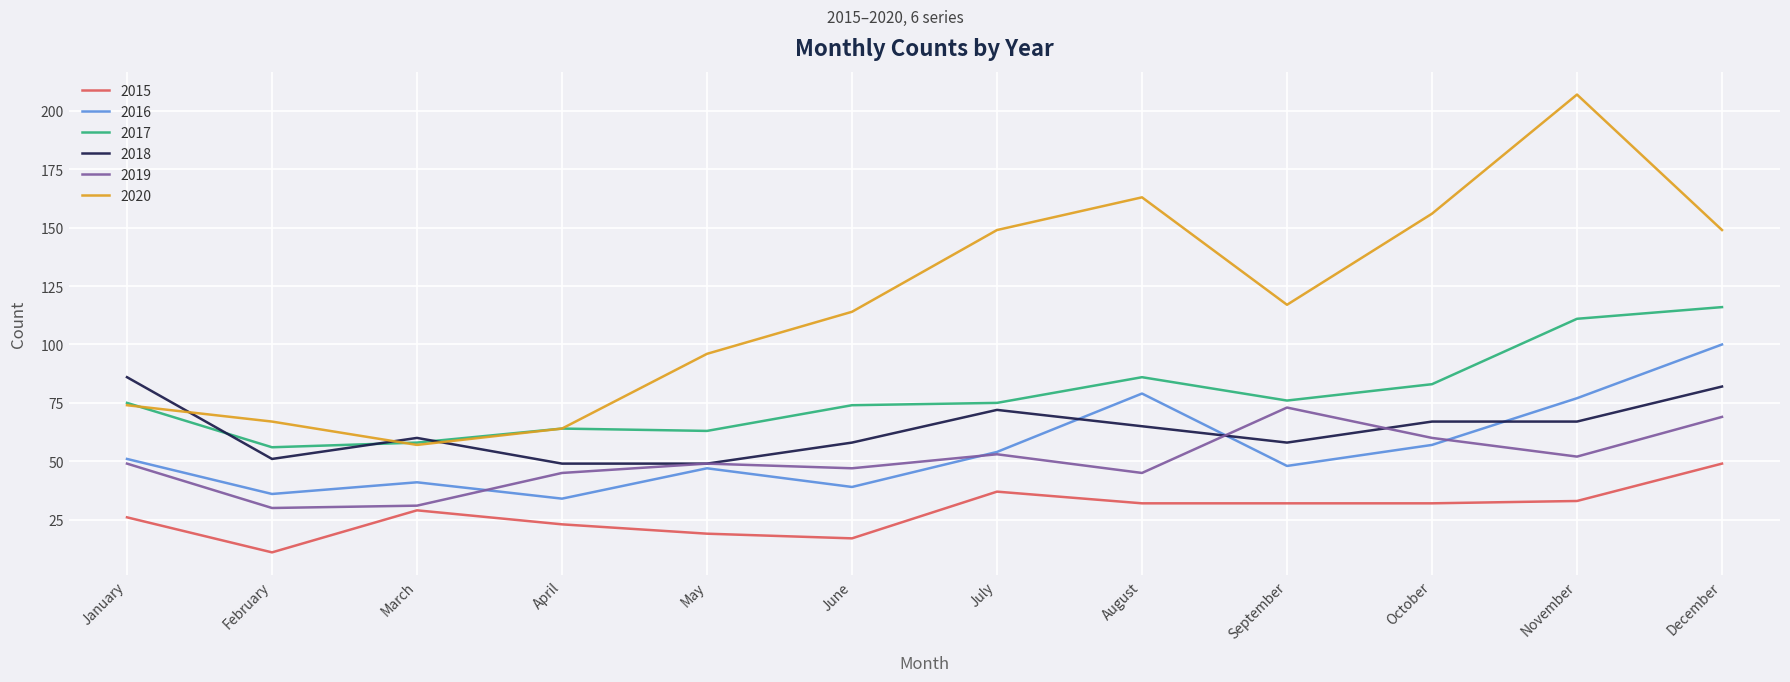

Reading left to right, list all the values displayed in this chart.

2015: January=26	February=11	March=29	April=23	May=19	June=17	July=37	August=32	September=32	October=32	November=33	December=49
2016: January=51	February=36	March=41	April=34	May=47	June=39	July=54	August=79	September=48	October=57	November=77	December=100
2017: January=75	February=56	March=58	April=64	May=63	June=74	July=75	August=86	September=76	October=83	November=111	December=116
2018: January=86	February=51	March=60	April=49	May=49	June=58	July=72	August=65	September=58	October=67	November=67	December=82
2019: January=49	February=30	March=31	April=45	May=49	June=47	July=53	August=45	September=73	October=60	November=52	December=69
2020: January=74	February=67	March=57	April=64	May=96	June=114	July=149	August=163	September=117	October=156	November=207	December=149